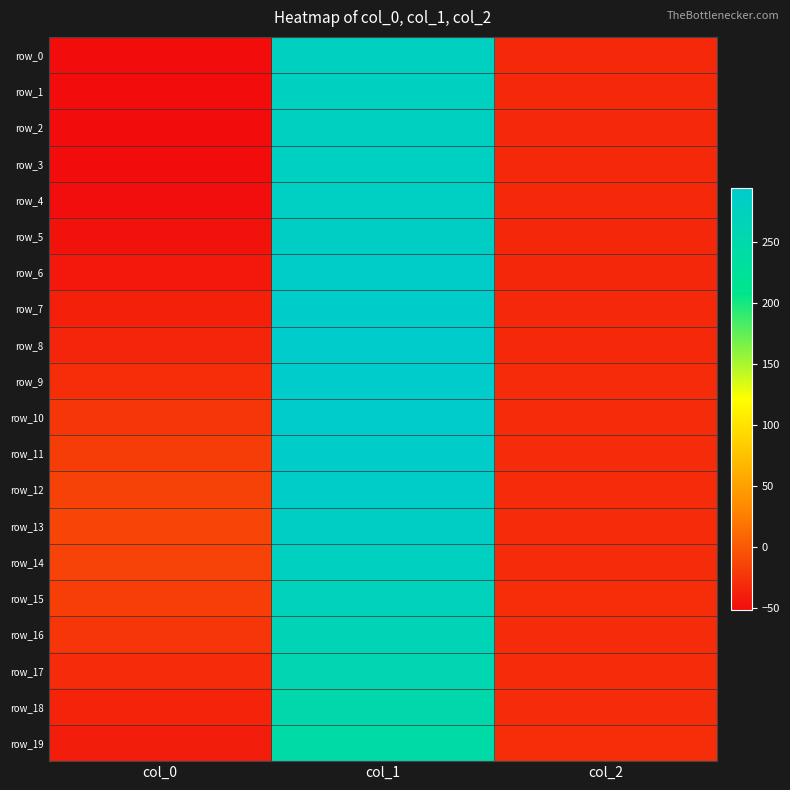

How many series are shown in this chart?

20